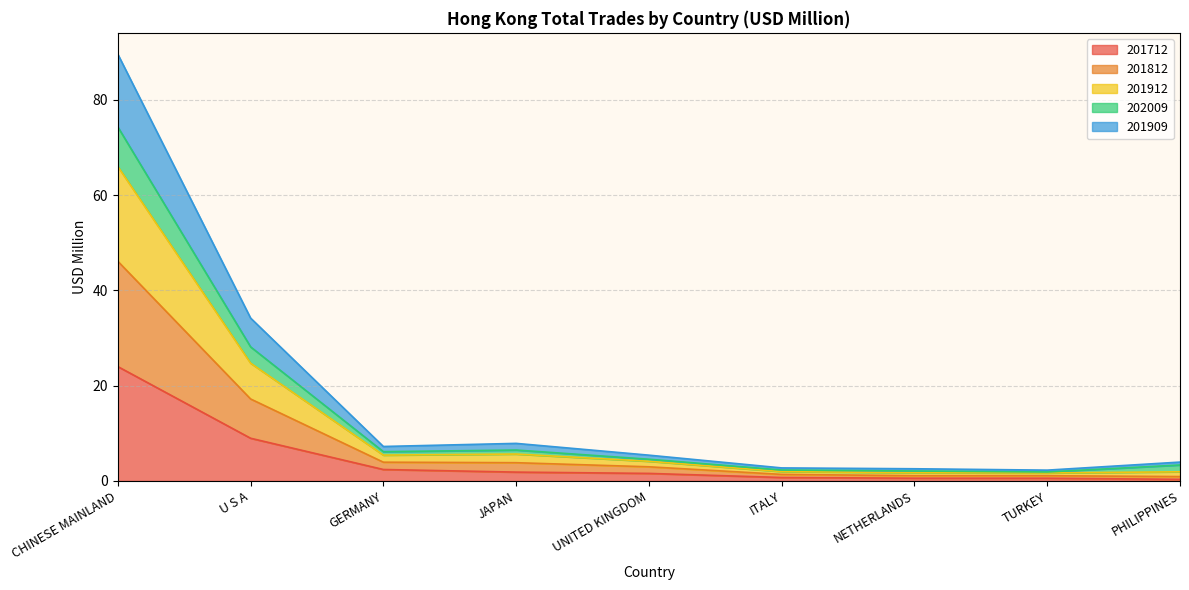

The 201712 series shows 9.0 at U S A. True or false?

True